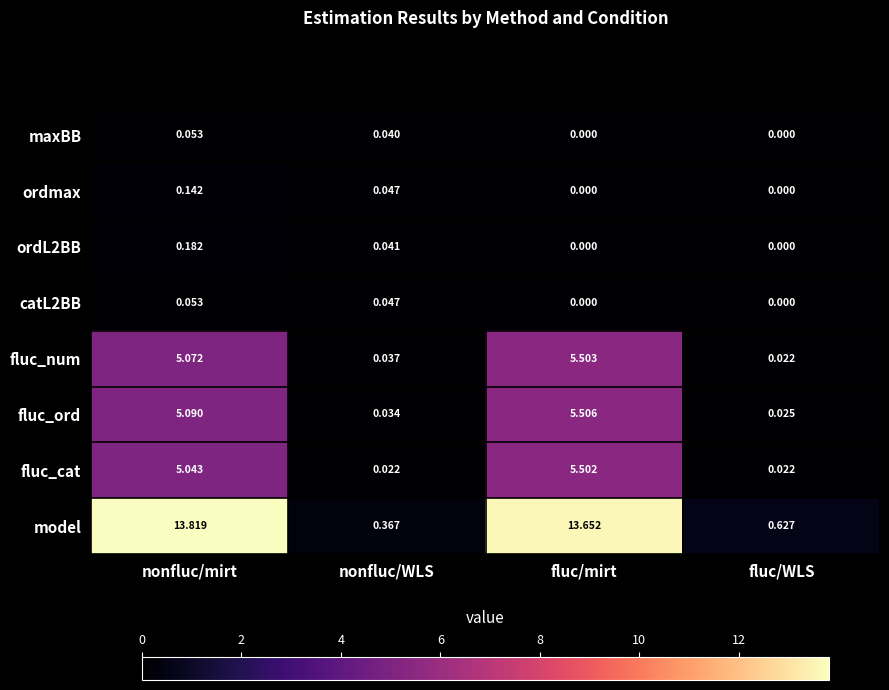

Which series has the largest range (max minus min)?

model